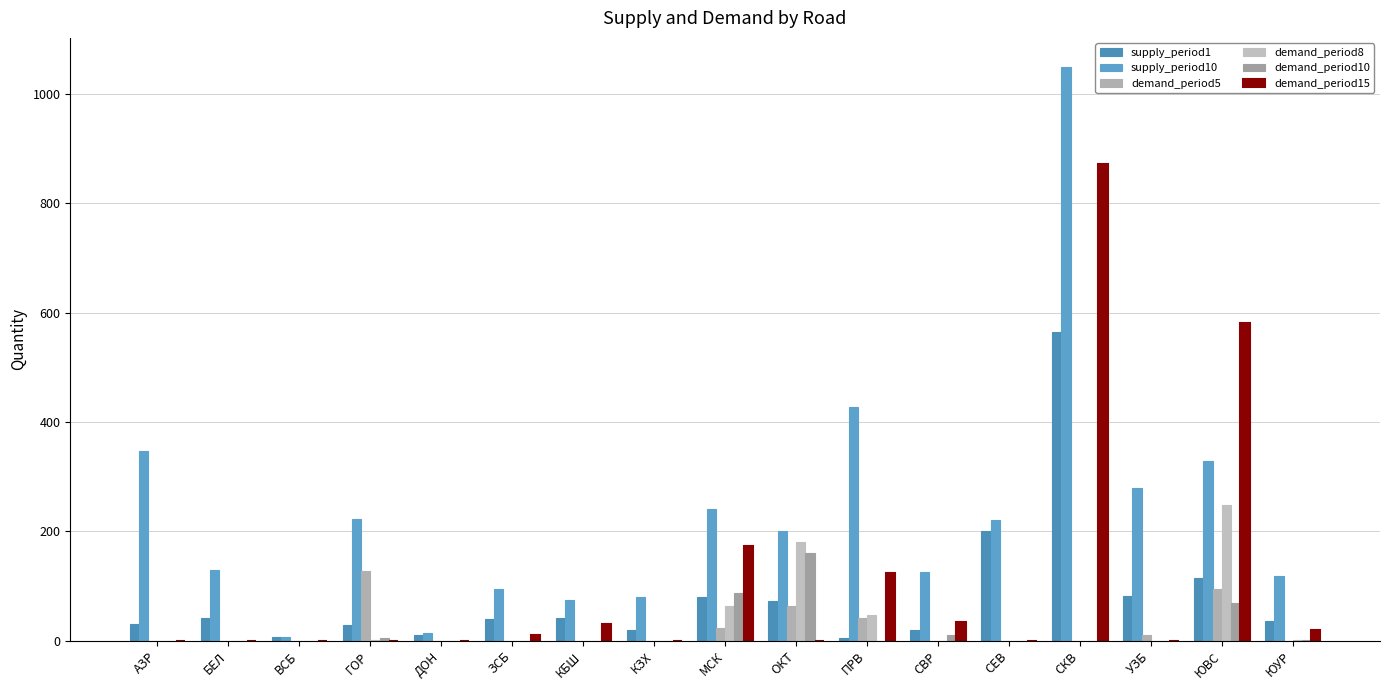

How many values in the demand_period15 series exceed 0?

8